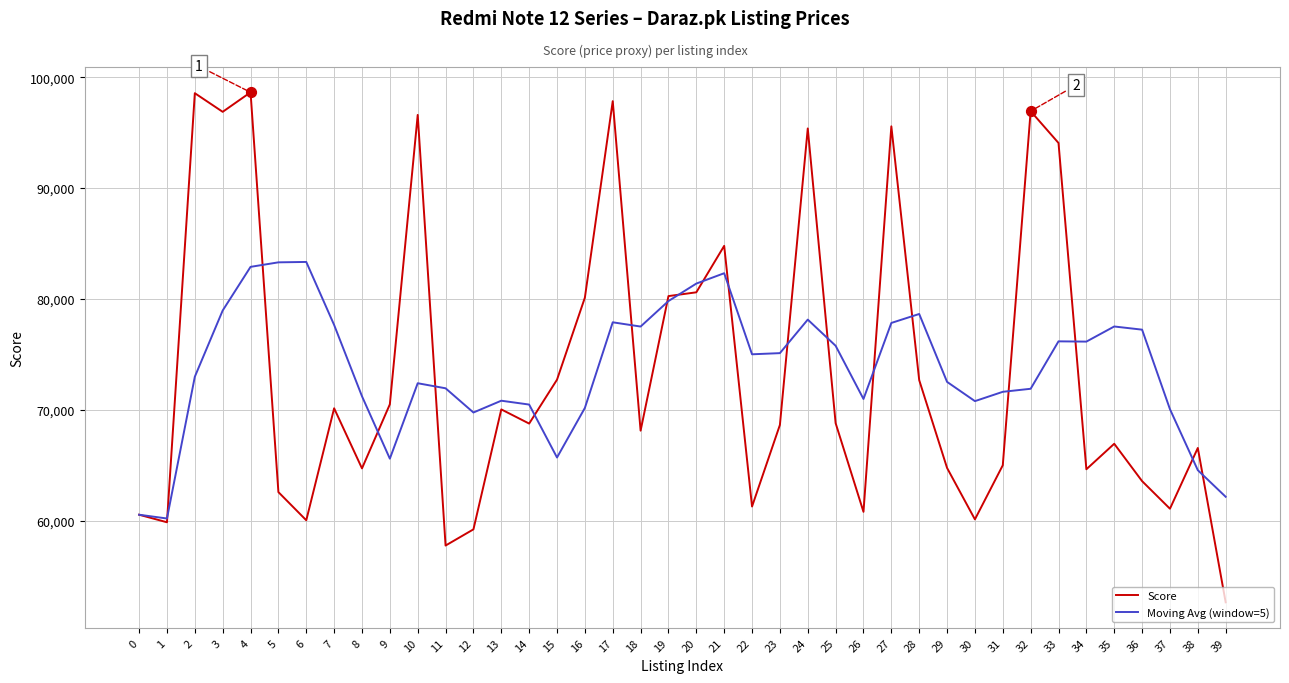

What is the total value across all series at 24?

173516.6